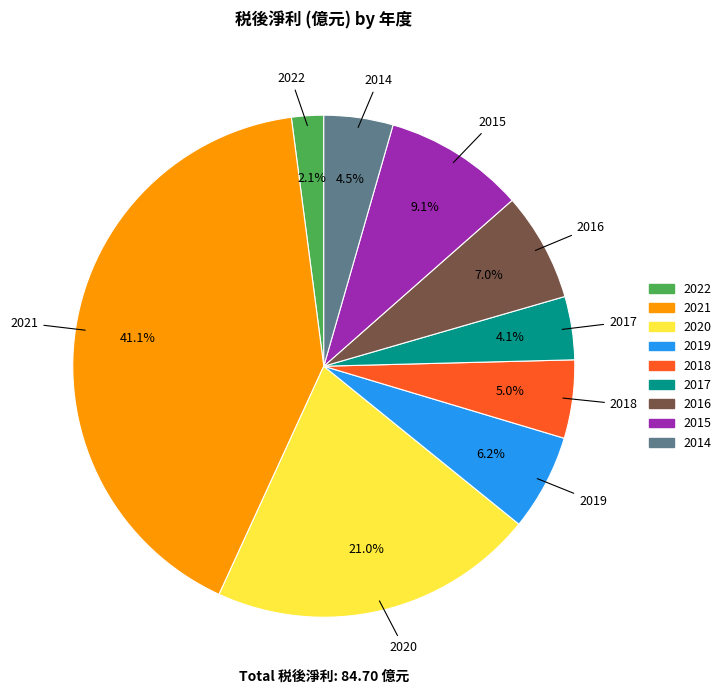

Between 2021 and 2020, which is larger?

2021